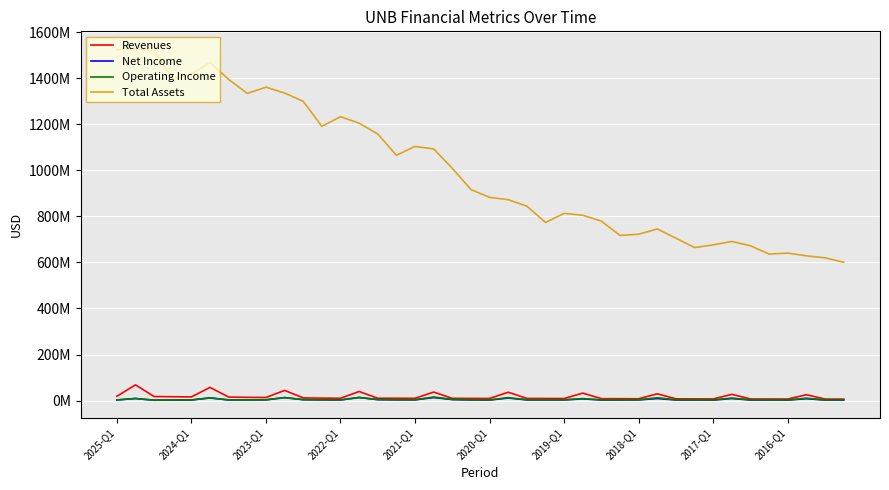

Which series has the widest spread of values?

Total Assets